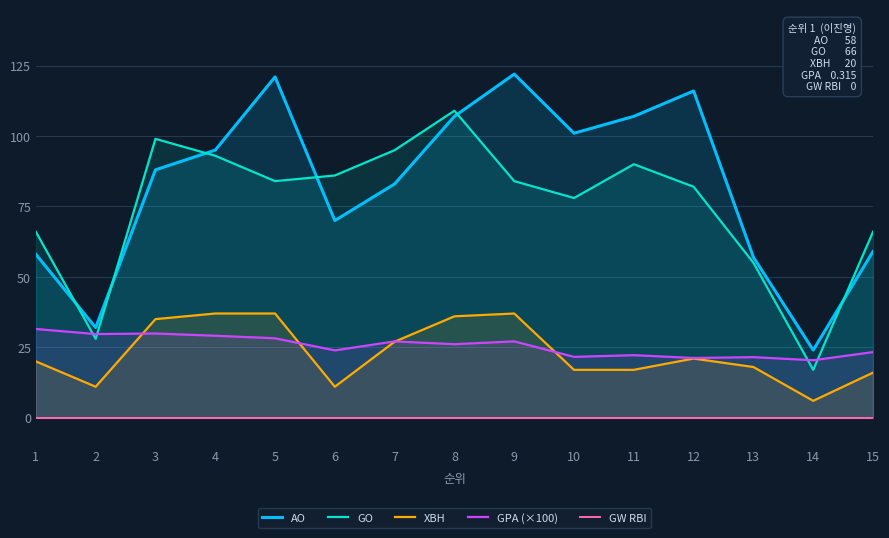

What is the greatest value displayed?

122.0